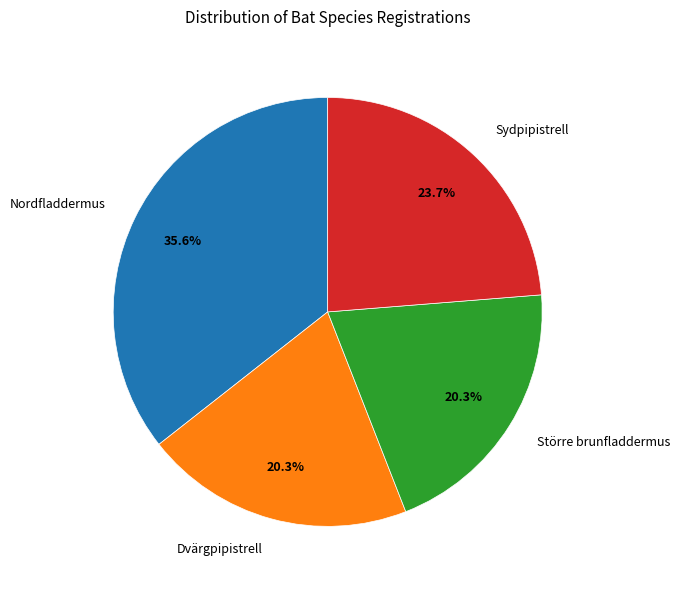

The Dvärgpipistrell slice represents 11% of the pie. True or false?

False